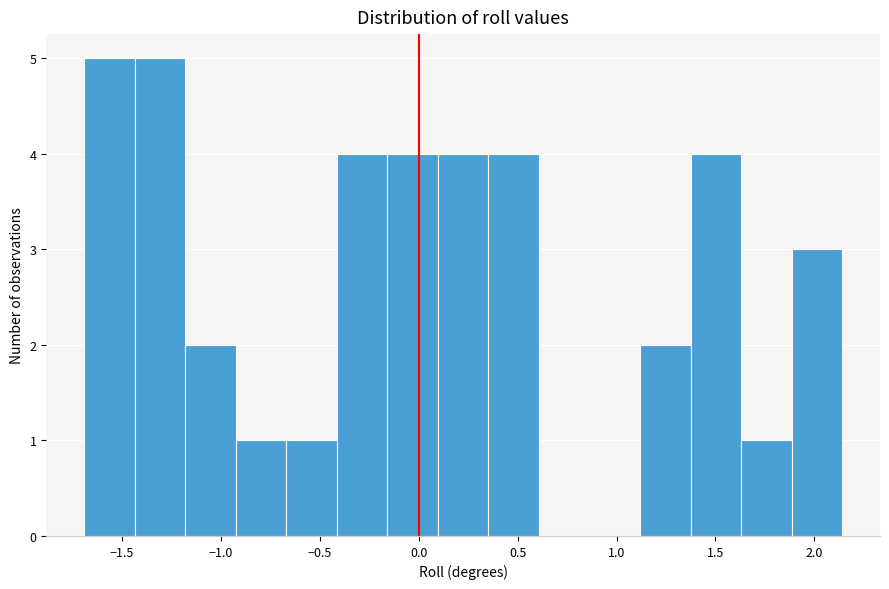

Reading left to right, list every bar in this chart as the range it spans on the x-axis followed by its height. Neither the bar edges nor the heights are printed on the chart, so give them approximately, as read against the axes.

-1.70 to -1.45: 5
-1.45 to -1.20: 5
-1.20 to -0.90: 2
-0.90 to -0.65: 1
-0.65 to -0.40: 1
-0.40 to -0.15: 4
-0.15 to 0.10: 4
0.10 to 0.35: 4
0.35 to 0.60: 4
0.60 to 0.85: 0
0.85 to 1.10: 0
1.10 to 1.35: 2
1.35 to 1.65: 4
1.65 to 1.90: 1
1.90 to 2.15: 3